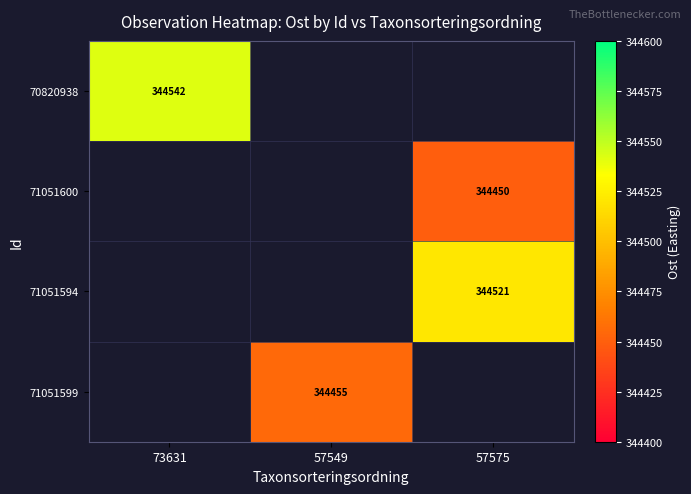

List the series in order of their peak value, highest first.

70820938, 71051600, 71051594, 71051599